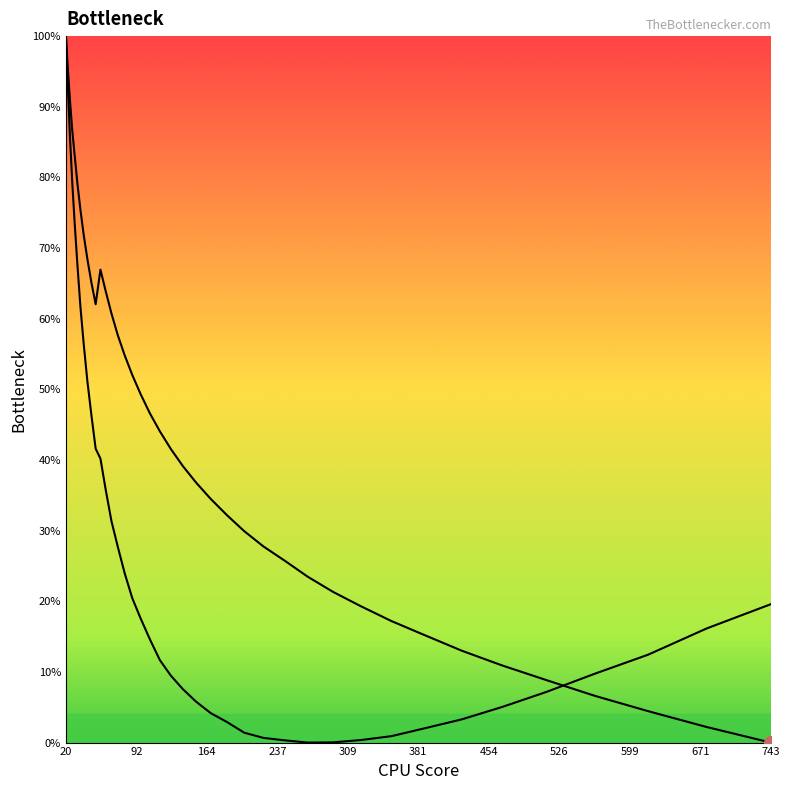

How many lines are shown in the chart?

2